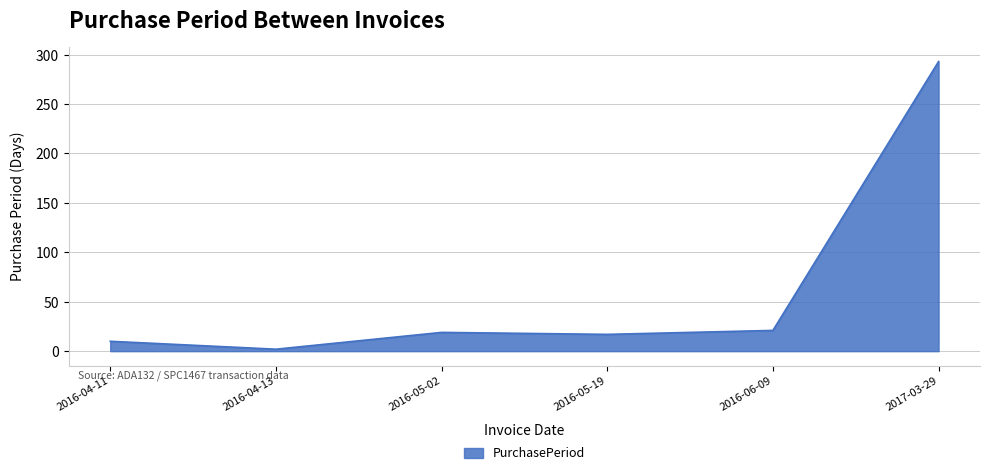

What is the sum of the values at 2016-06-09 and 2016-05-19?

38